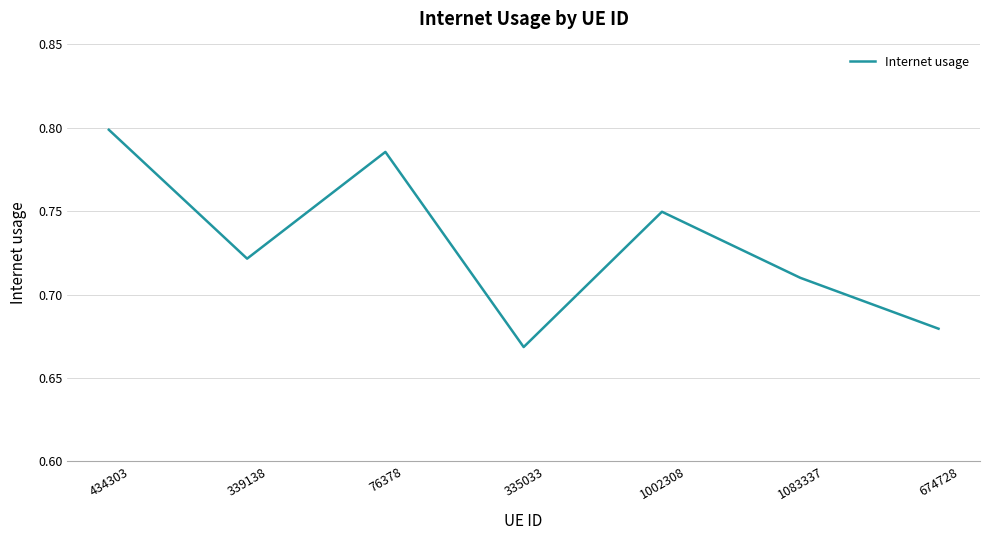

Is it true that the value at 1002308 is 0.2?

False